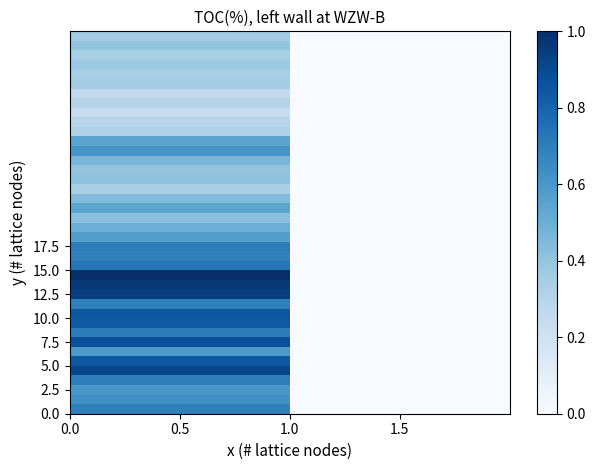

How many series are shown in this chart?

40